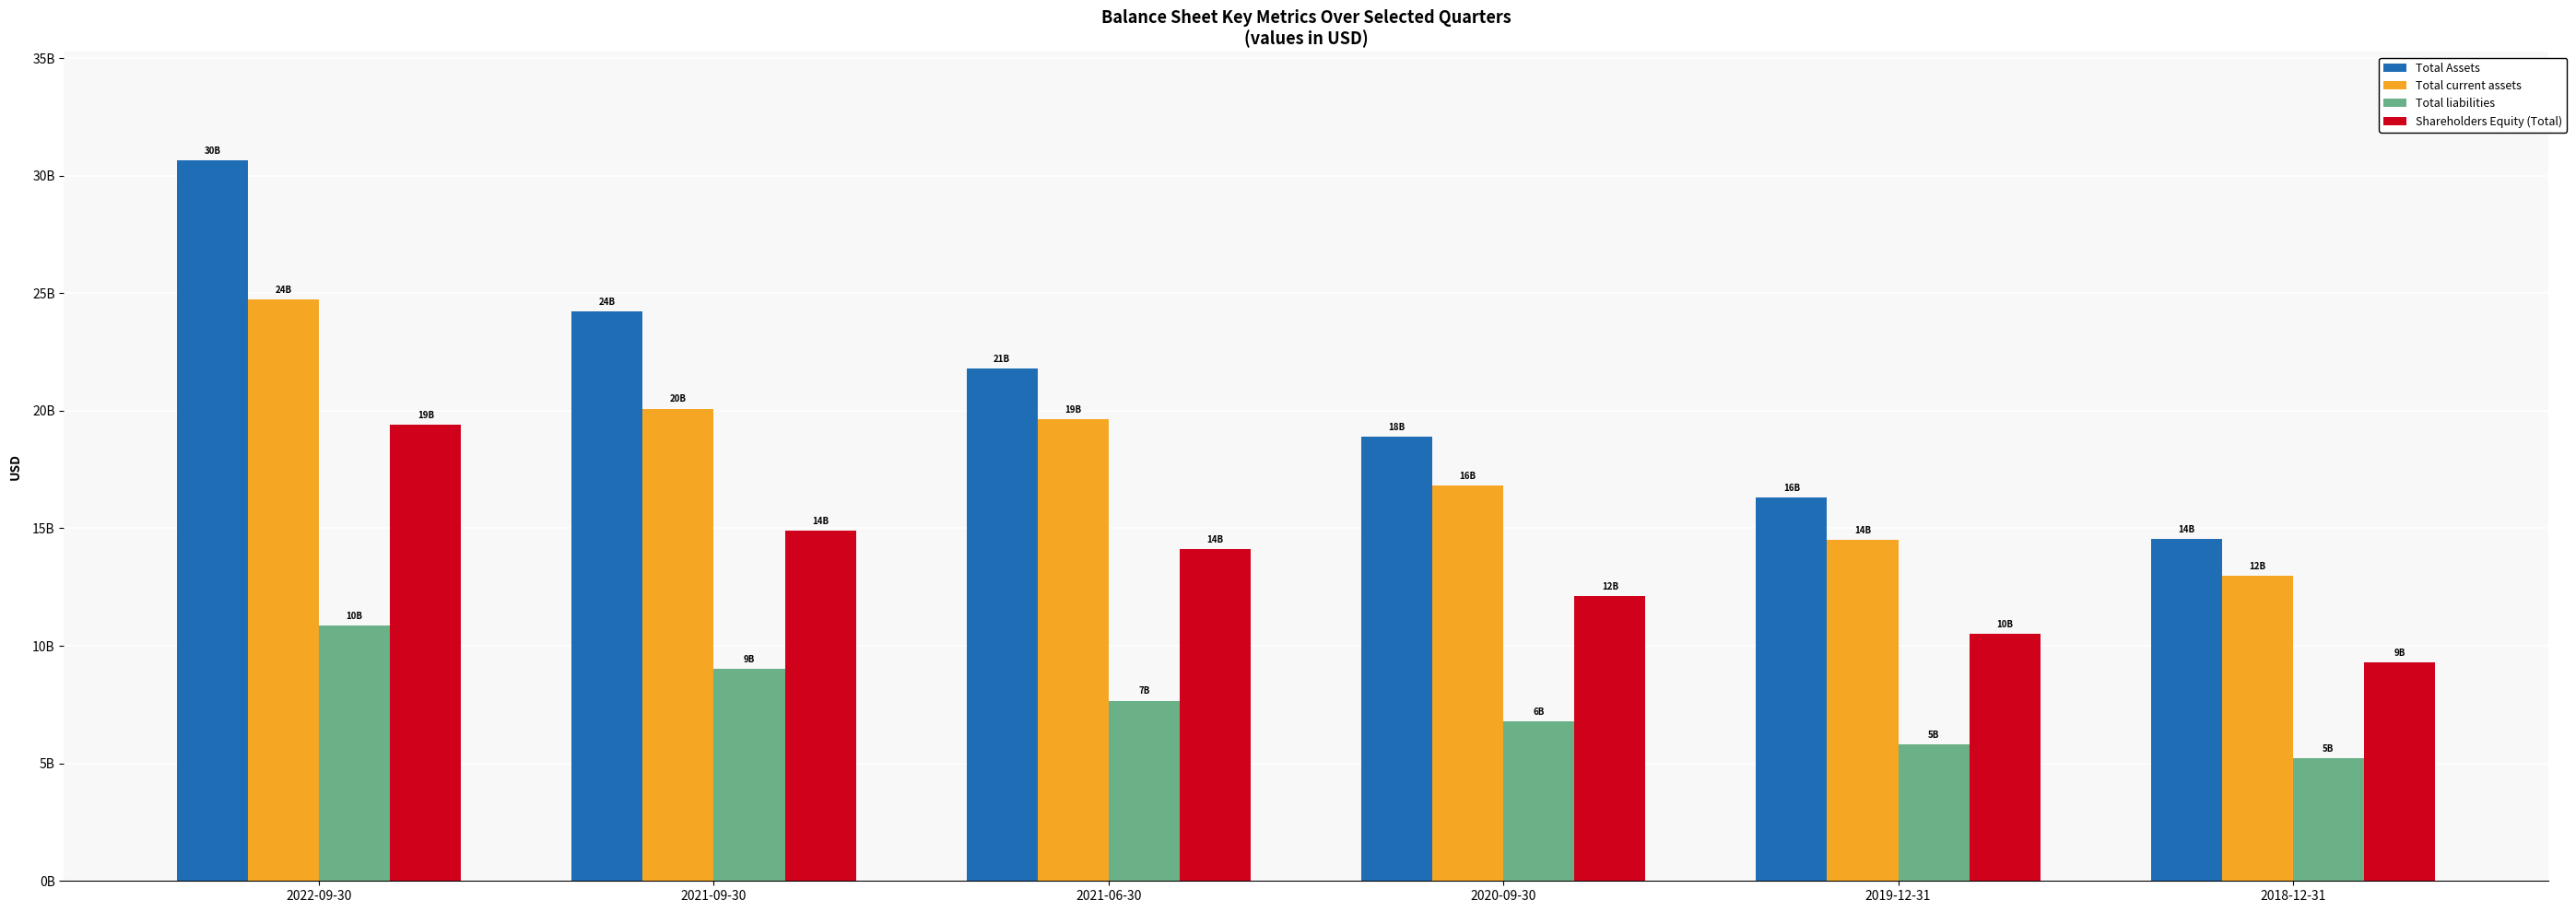

What is the label of the 4th bar from the left?

2020-09-30